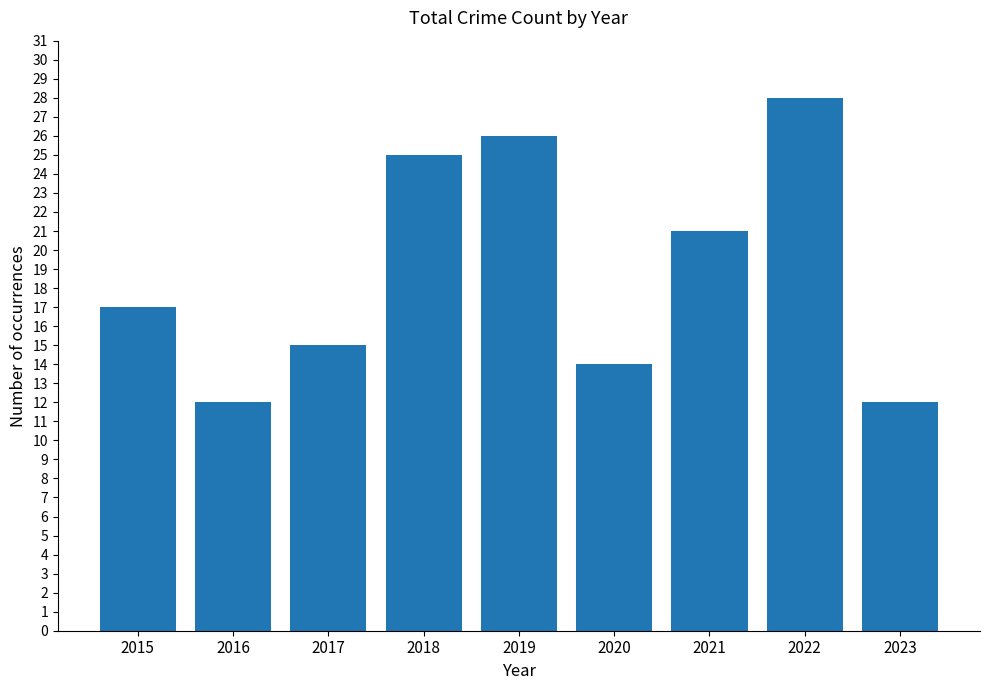

Reading left to right, list all the values displayed in this chart.

2015=17	2016=12	2017=15	2018=25	2019=26	2020=14	2021=21	2022=28	2023=12